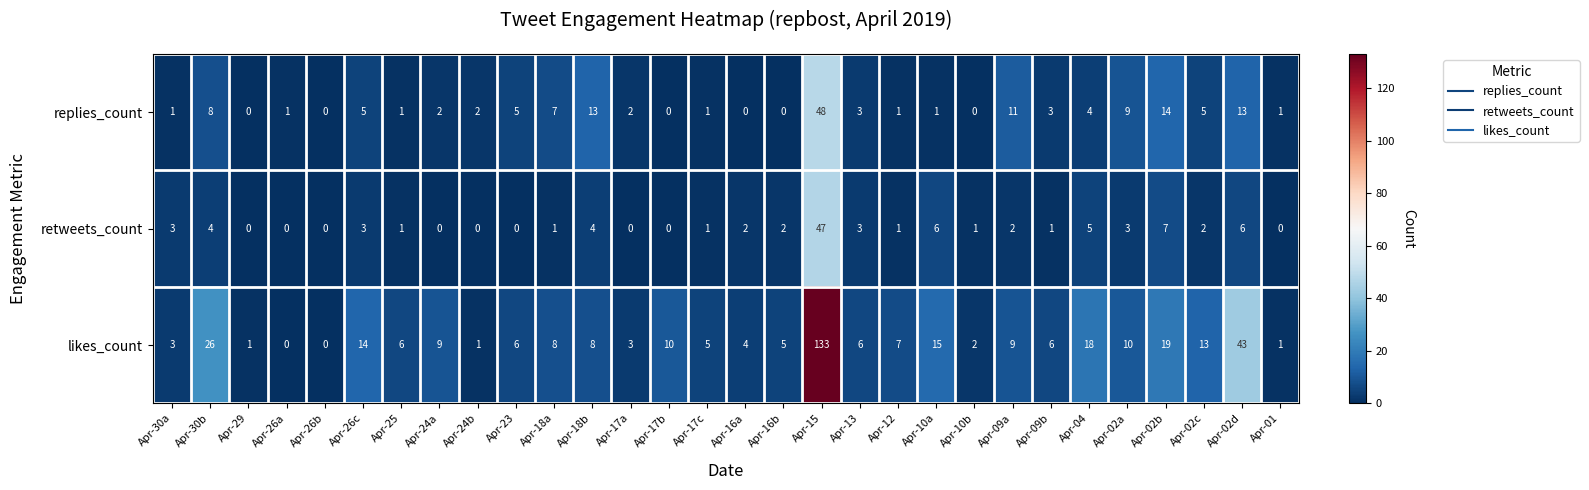

Where does the likes_count series first go above 7?

Apr-30b